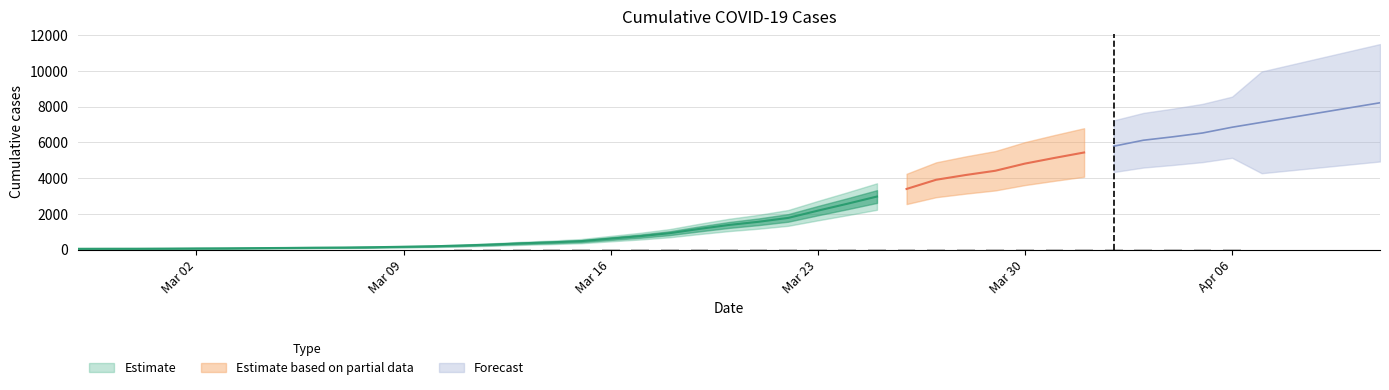

What is the change in value from 2020-03-03 to 2020-03-30?

+4740